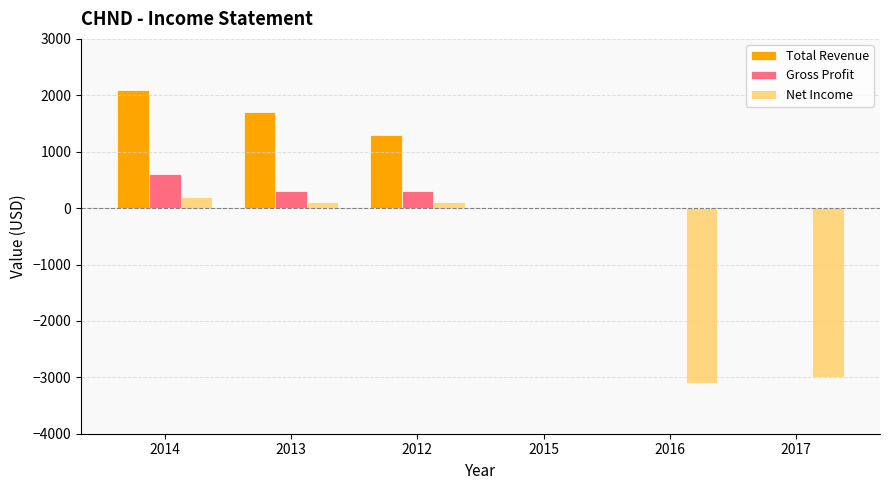

What are all the series names shown in the legend?

Total Revenue, Gross Profit, Net Income